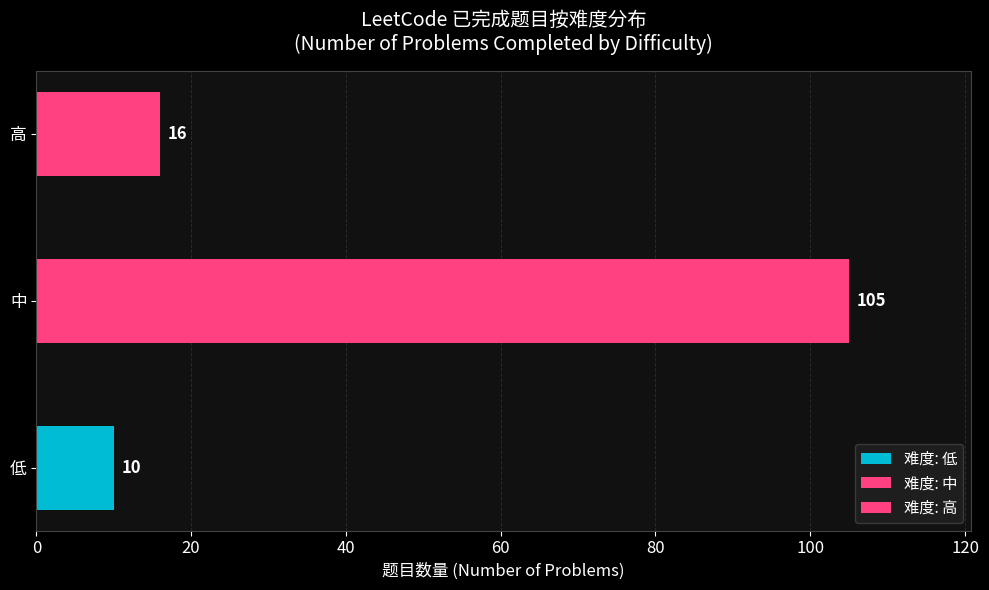

Is it true that the value at 低 is 10?

True